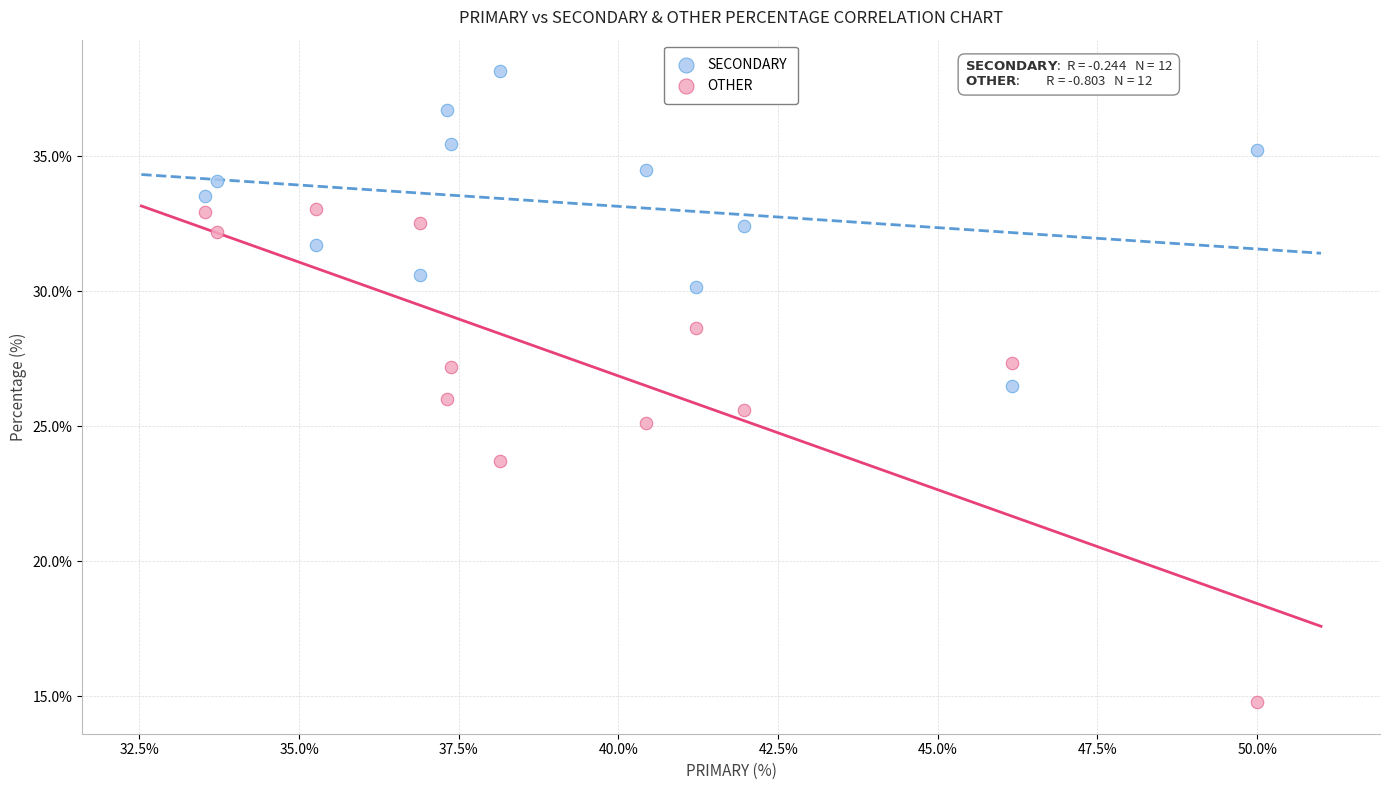

Which series has the largest Y range (max minus min)?

OTHER